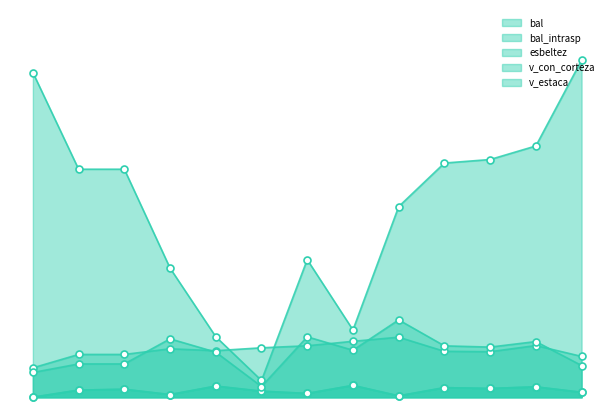

Which series reaches the maximum Y coordinate?

v_con_corteza